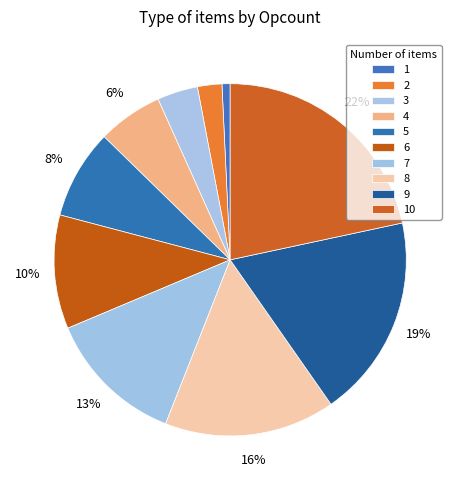

How many segments does this pie chart have?

10